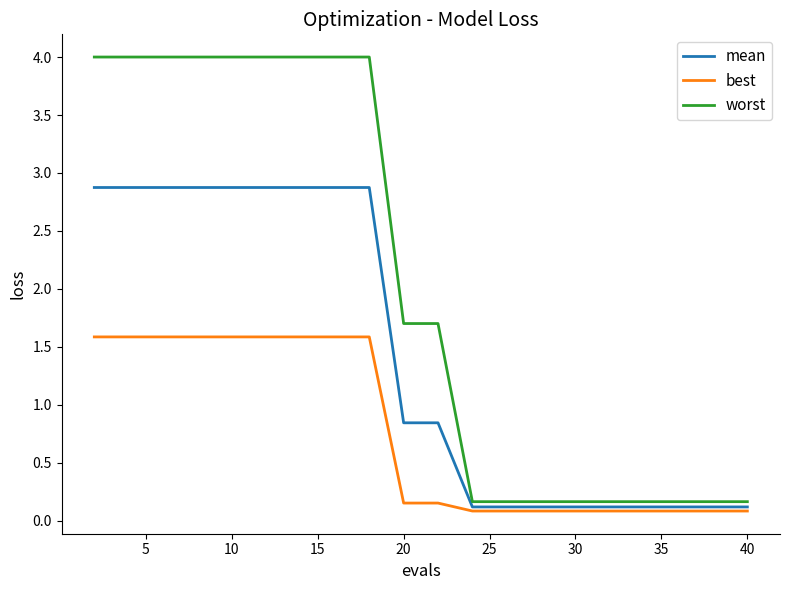

Which series has the largest range (max minus min)?

worst